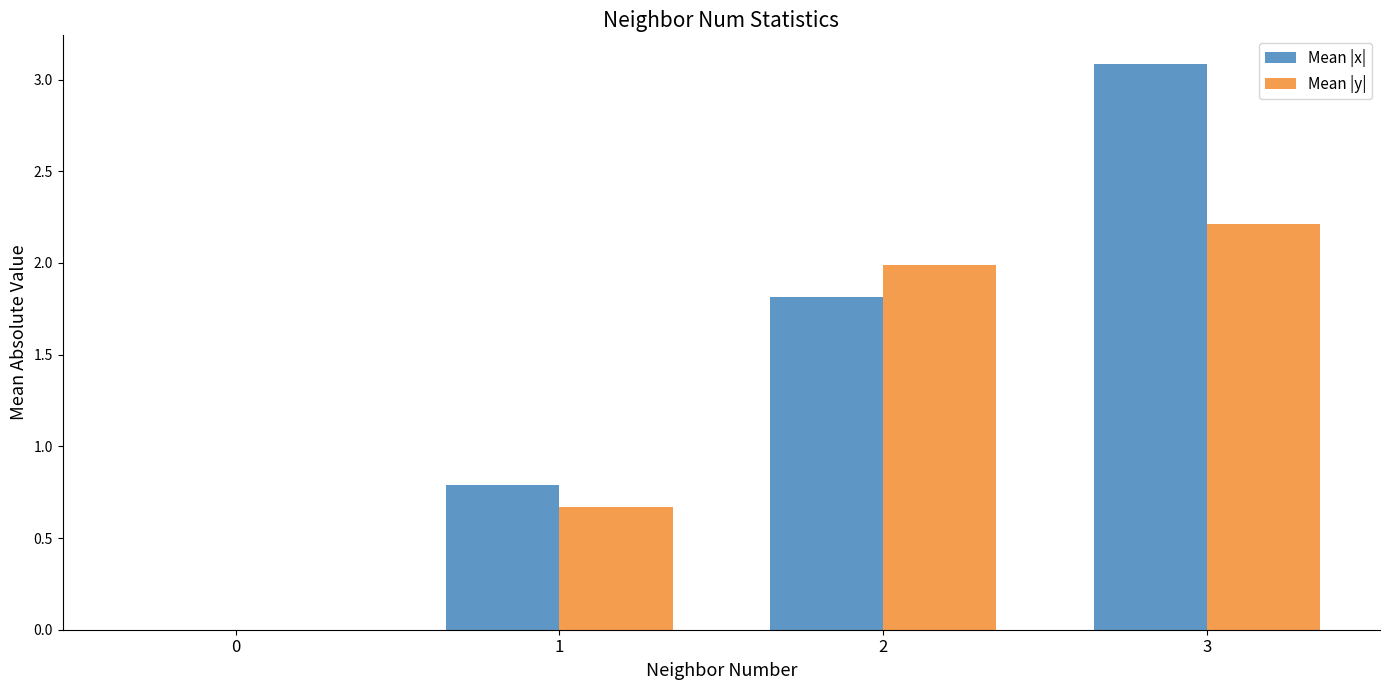

Between 1 and 3, which series saw the biggest shift?

Mean |x|